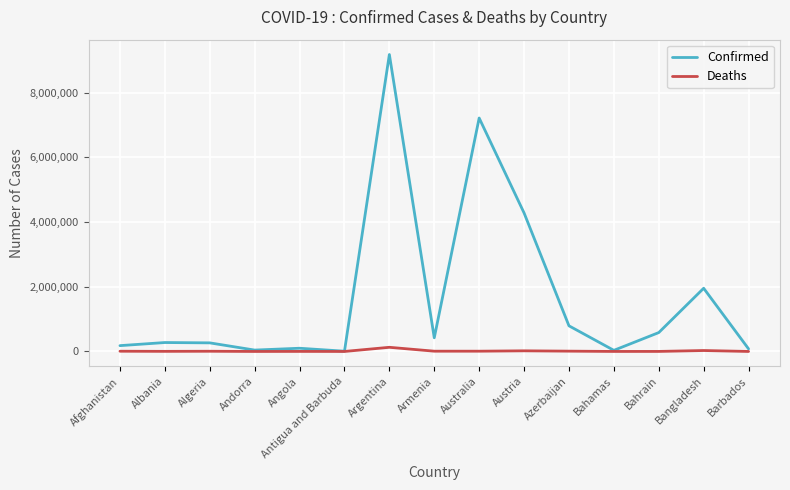

What is the difference between the maximum and minimum values in the Confirmed series?

9170676